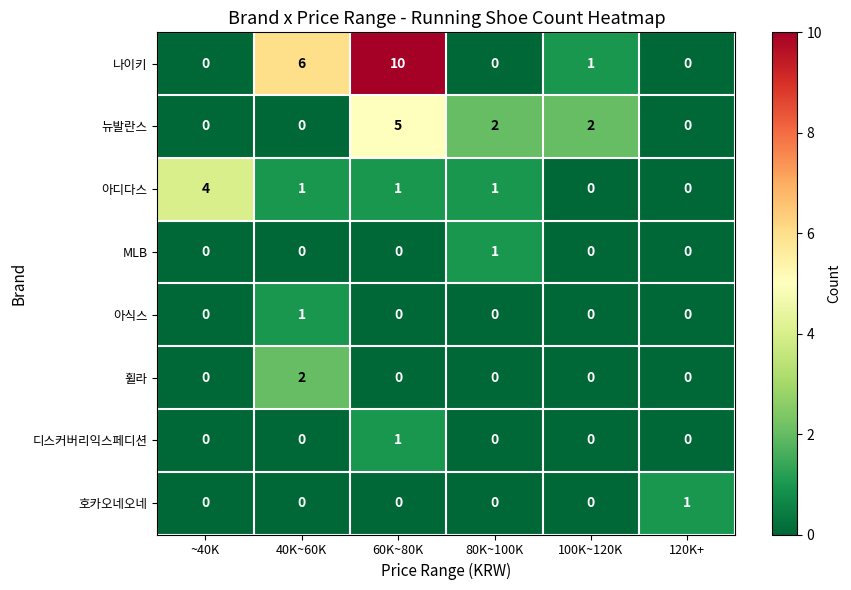

What is the difference between the maximum and second lowest values in the 나이키 series?

10